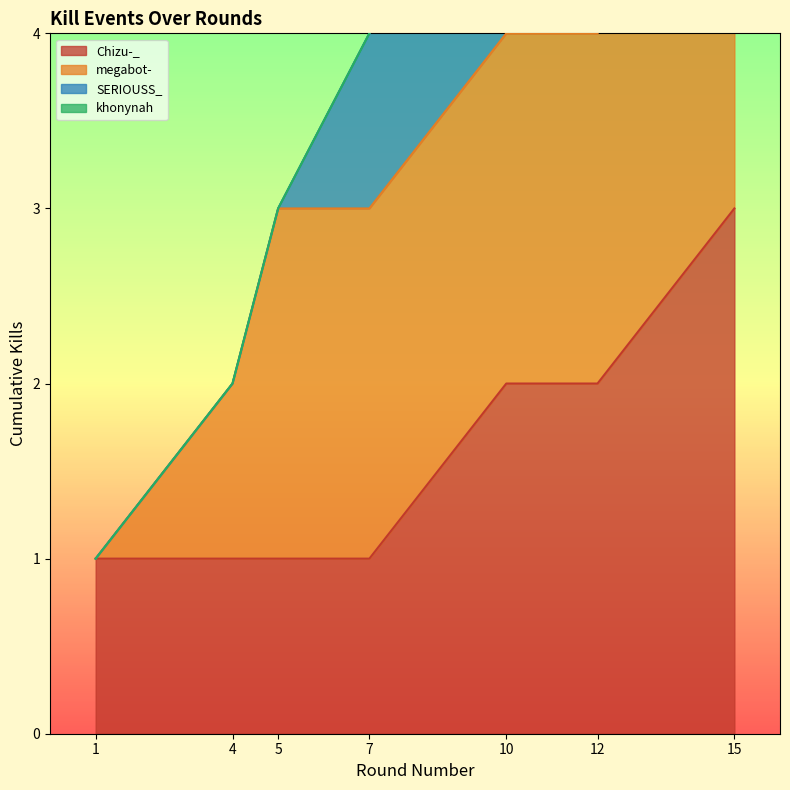

What is the value of the 1st point from the left?

1